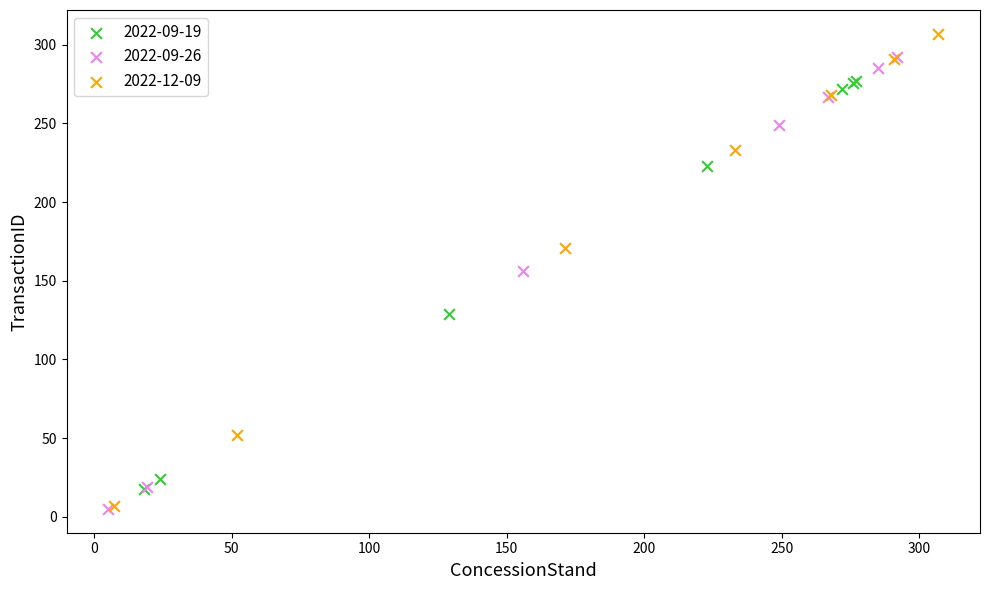

Which series has the widest spread of Y values?

2022-12-09